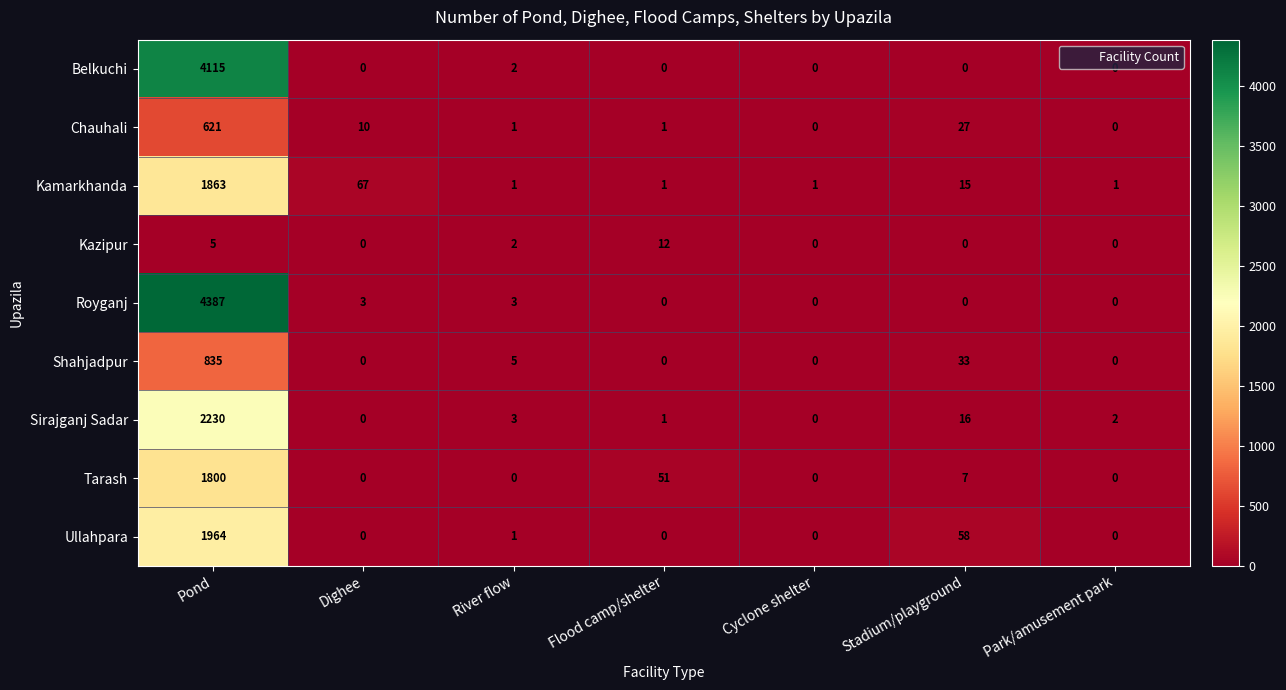

Between Cyclone shelter and Park/amusement park, which series saw the biggest shift?

Sirajganj Sadar